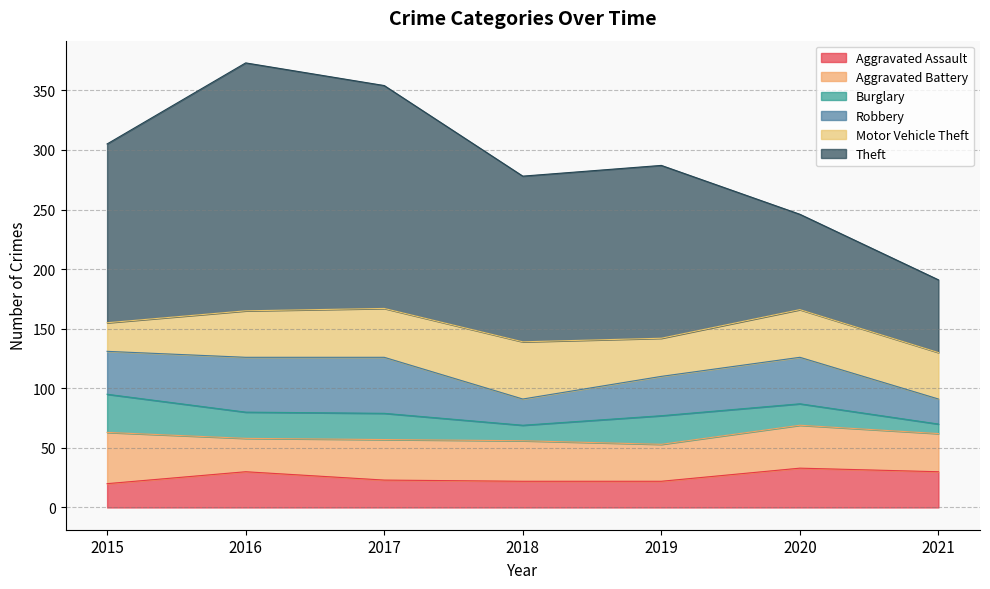

At how many categories does at least one series exceed 123?

5